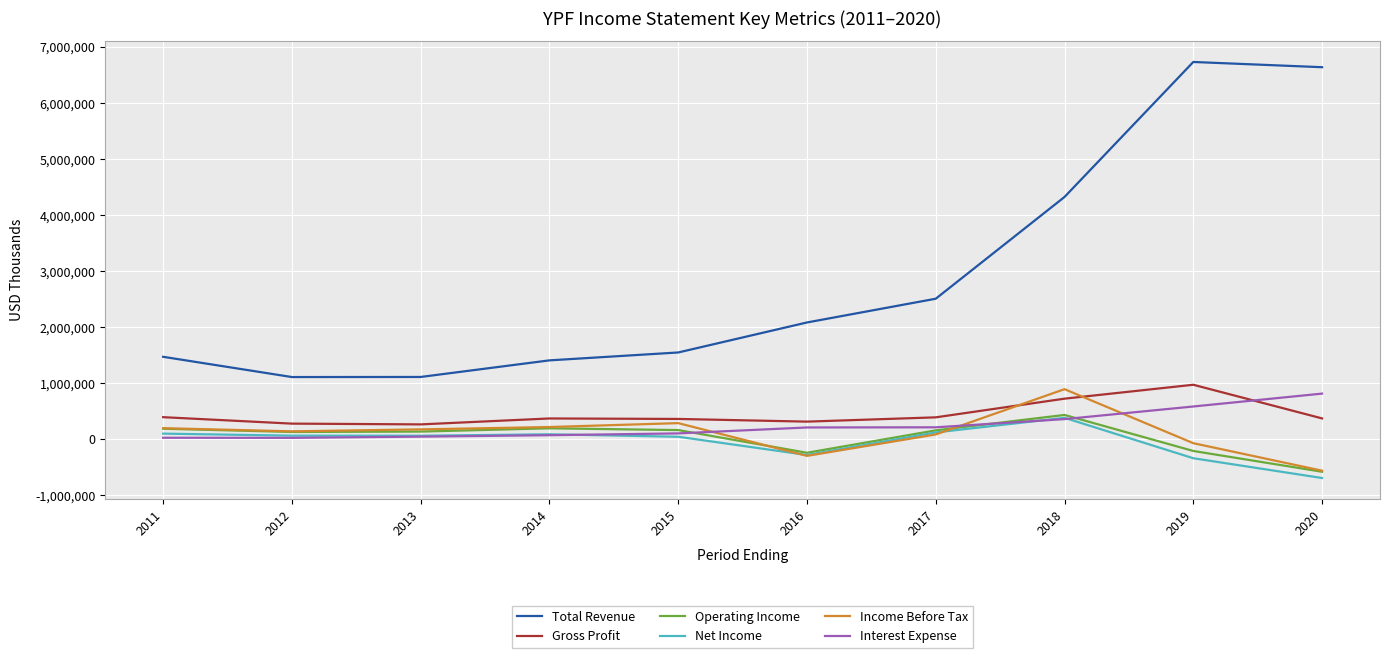

Is the value of Net Income at 2019 greater than the value of Interest Expense at 2014?

No